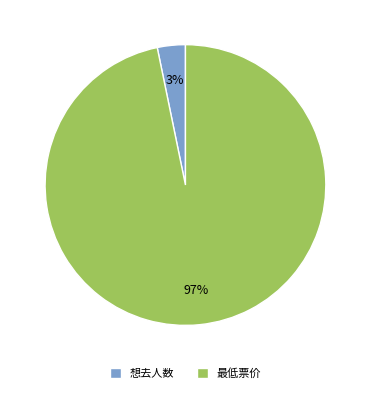

Which has a higher value, 最低票价 or 想去人数?

最低票价